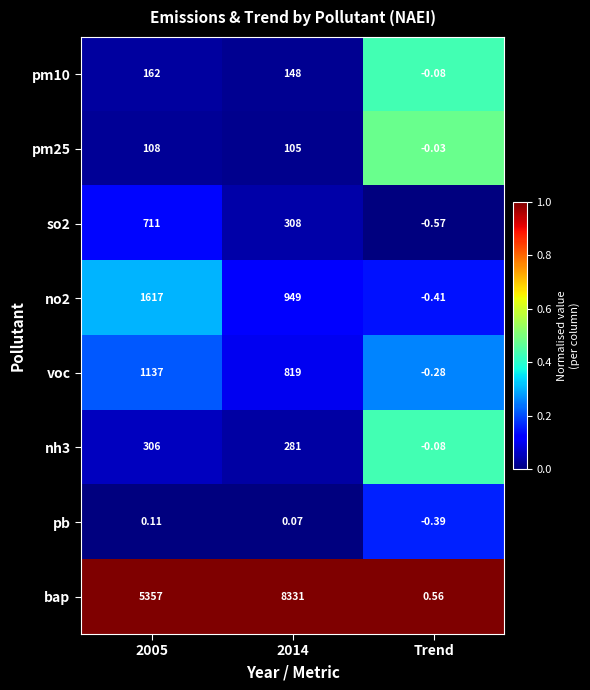

What is the maximum value shown in the chart?

8331.0